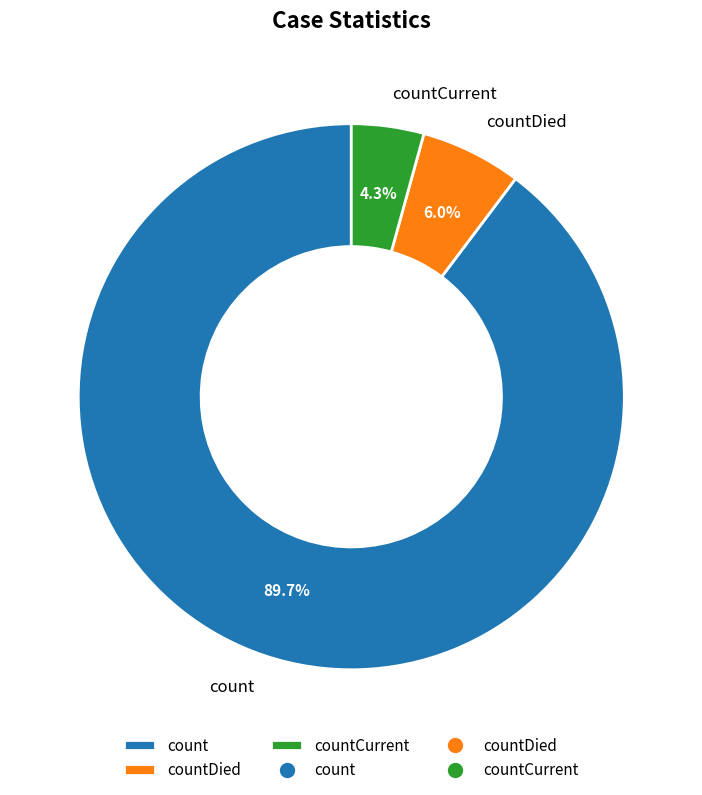

True or false: countDied accounts for 6% of the total.

True